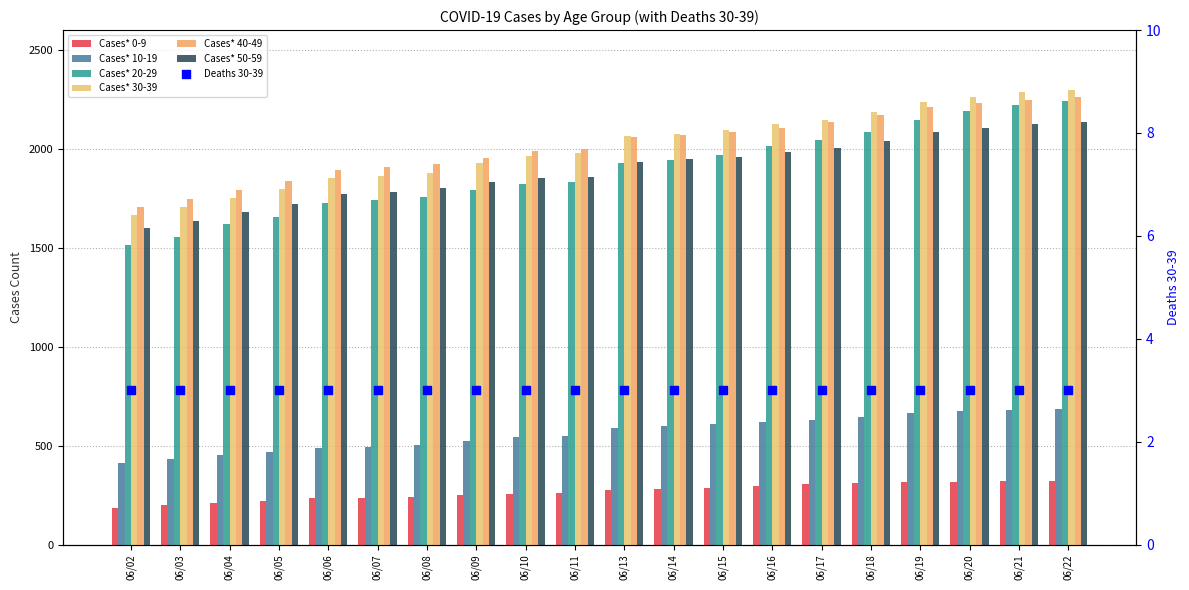

Which series reaches the minimum Y coordinate?

Cases* 0-9